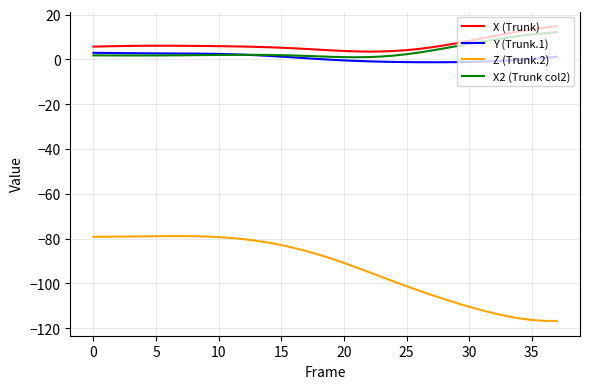

Which series has the largest range (max minus min)?

Z (Trunk.2)